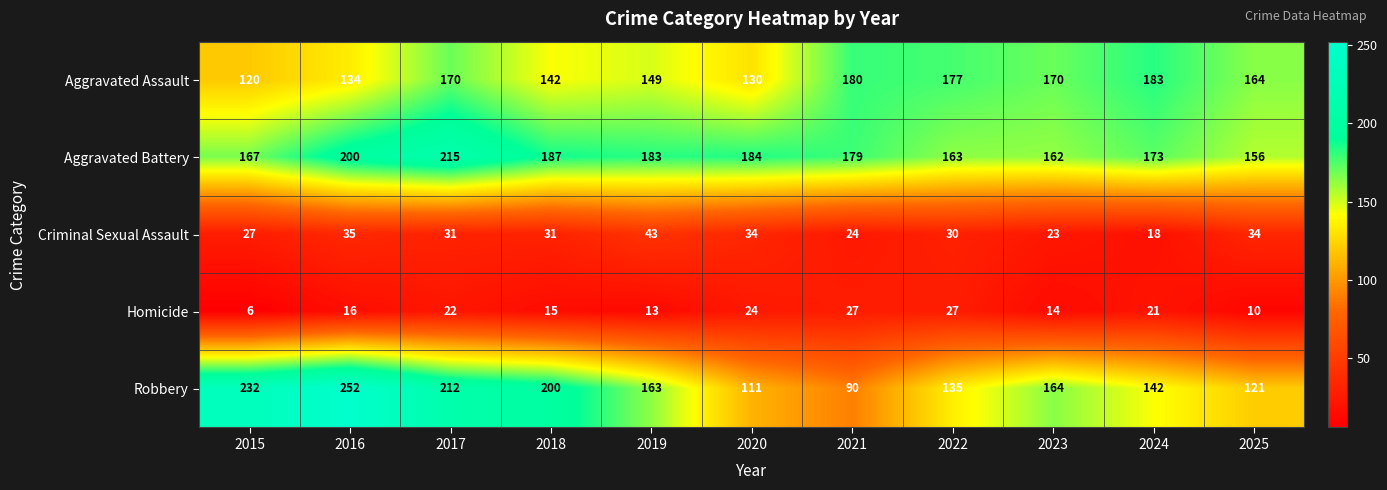

Rank the series at 2024 from highest to lowest value.

Aggravated Assault, Aggravated Battery, Robbery, Homicide, Criminal Sexual Assault